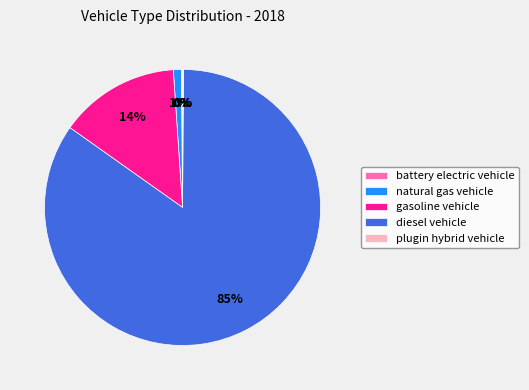

To the nearest percent, what is the difference between the largest and smallest slice percentages?

85%